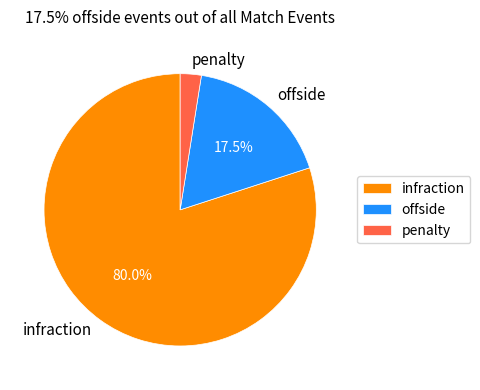

Is the sum of infraction and penalty greater than half?

Yes